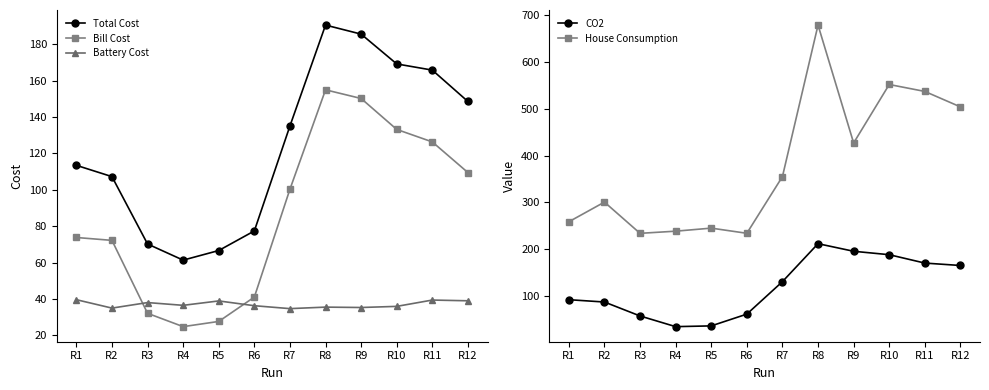

At which category is the sum across all series the highest?

R8